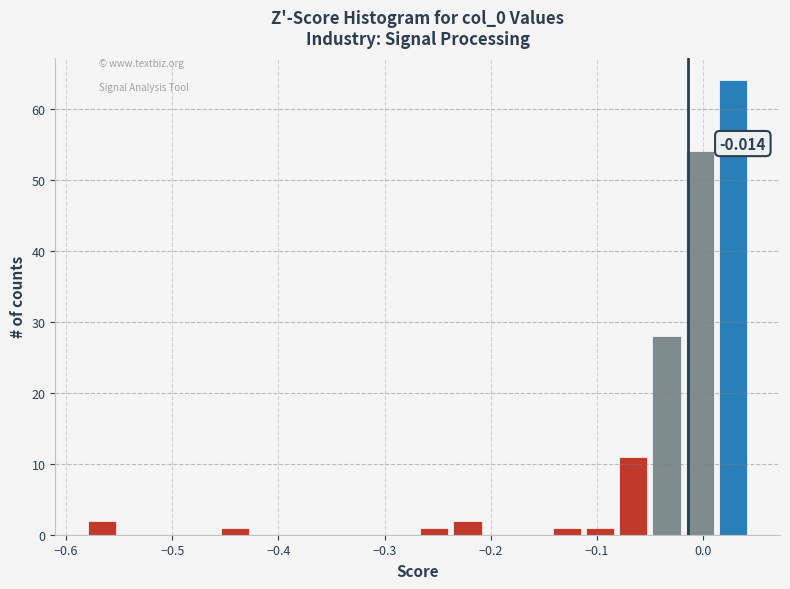

Around what value on the x-axis is the tallest bar? Give the approximate position of its centre, as read against the axis.

0.03